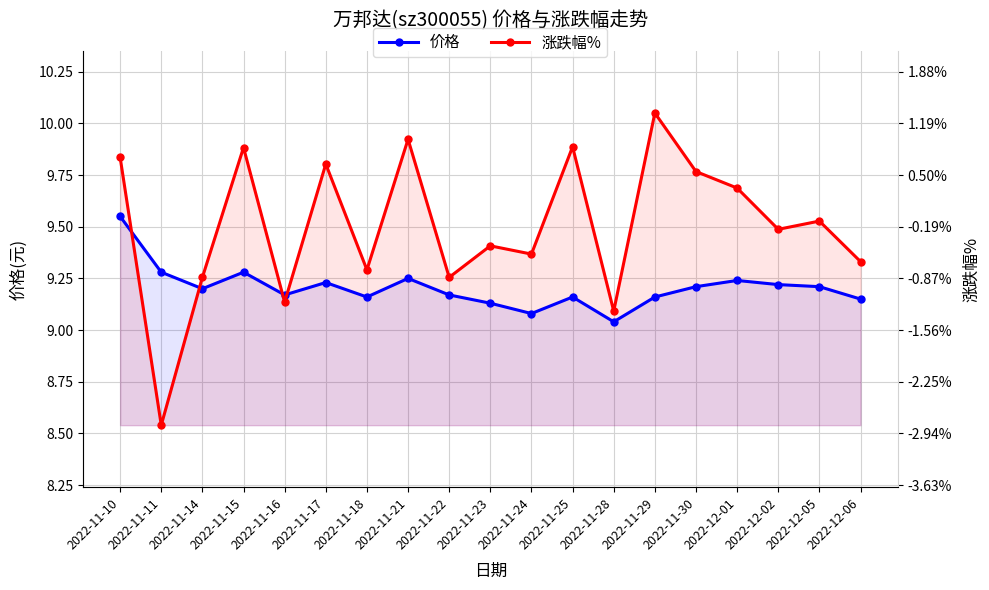

Does the chart display data point markers on the line(s)?

Yes